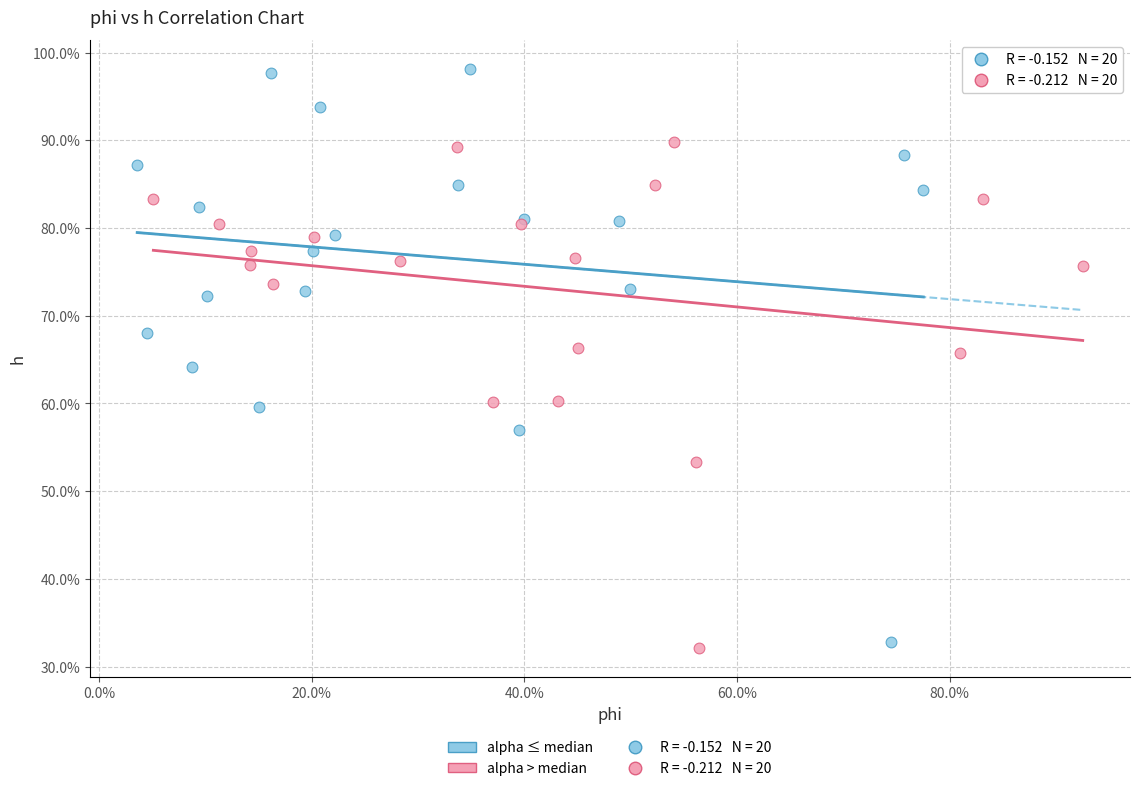

Which series reaches the minimum Y coordinate?

alpha > median